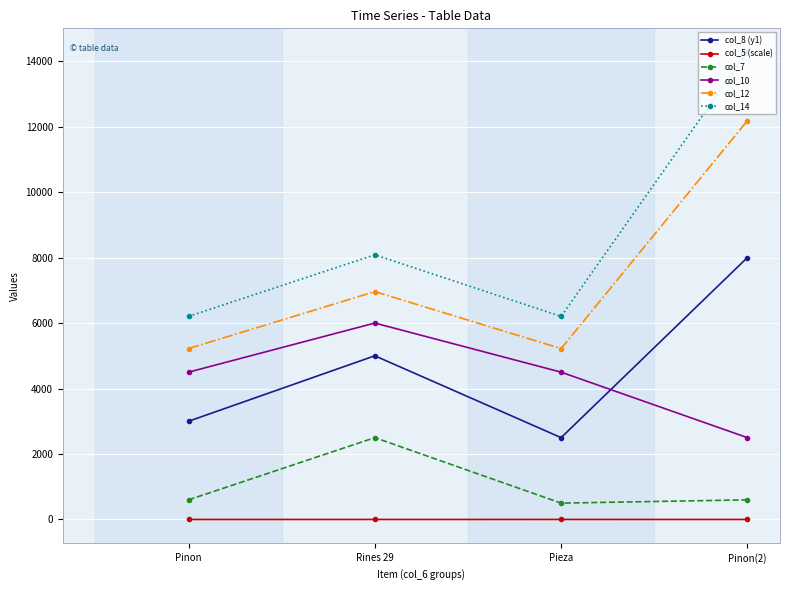

What is the total value across all series at Rines 29?

28545.2